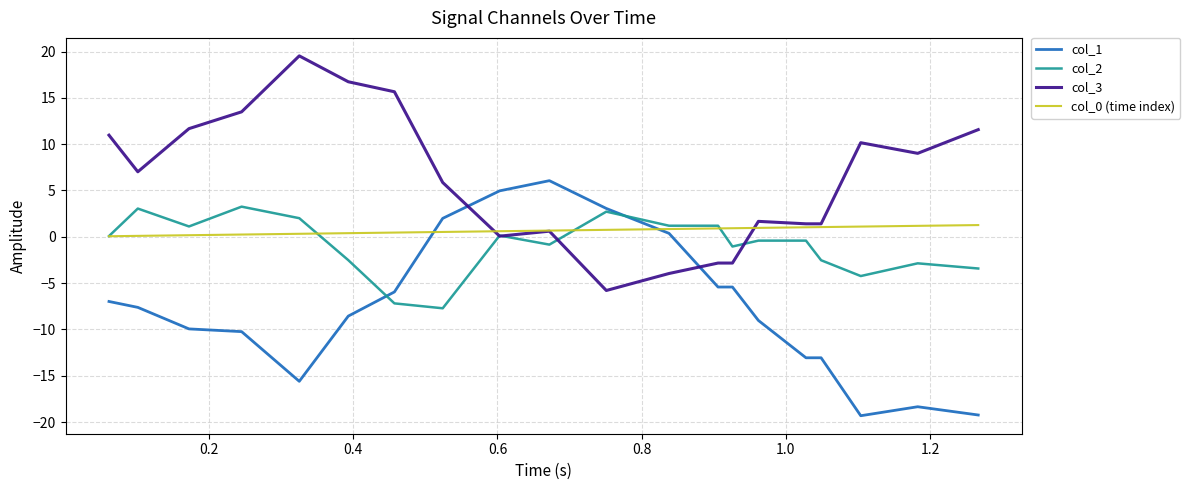

Which series has the largest total across all categories?

col_3